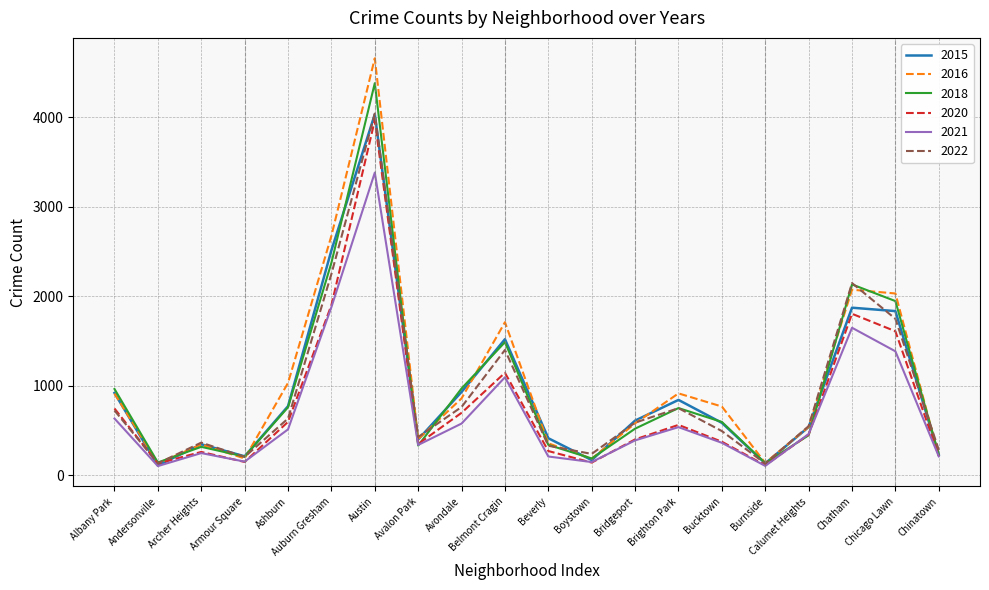

What is the spread (max minus min) of values at Boystown?

97